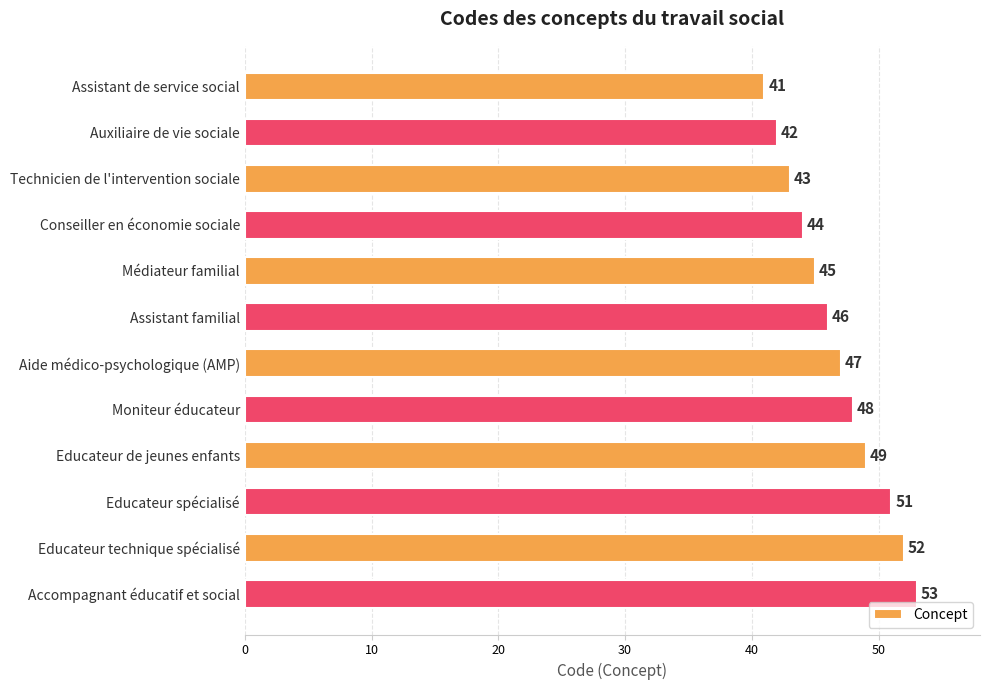

What is the ratio of the value at Aide médico-psychologique (AMP) to the value at Moniteur éducateur?

1.0